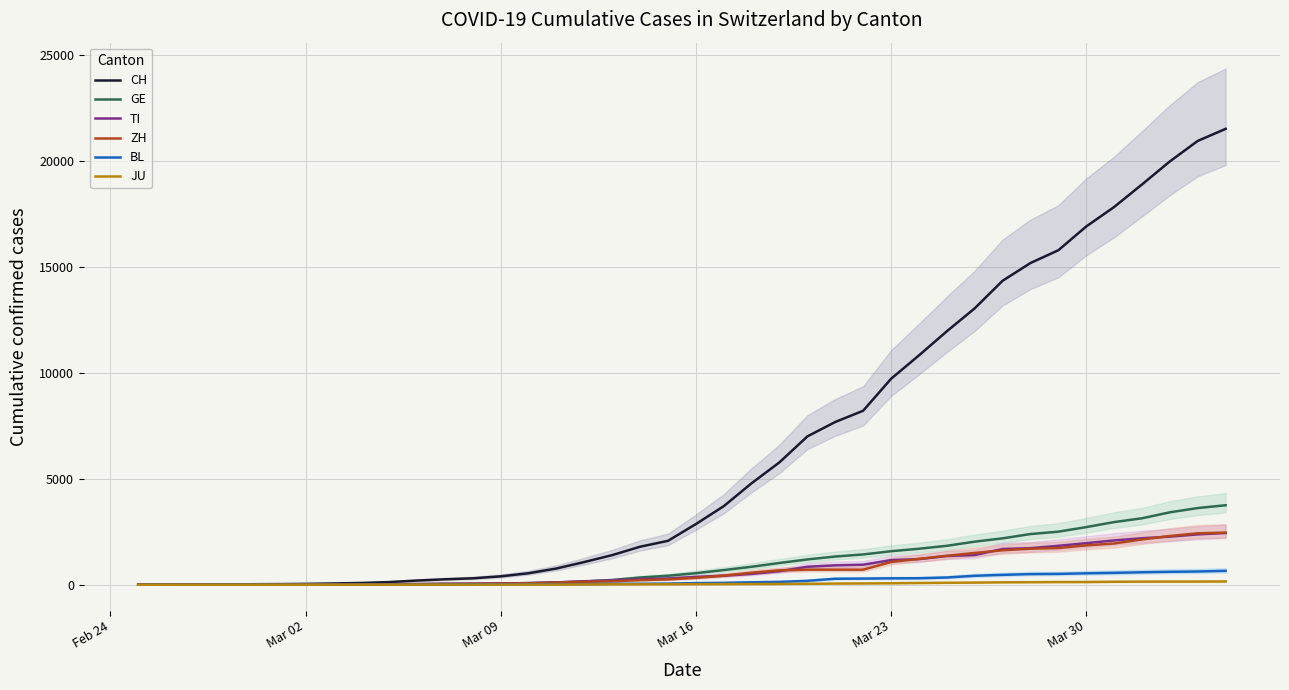

How many values in the JU series exceed 25?

19